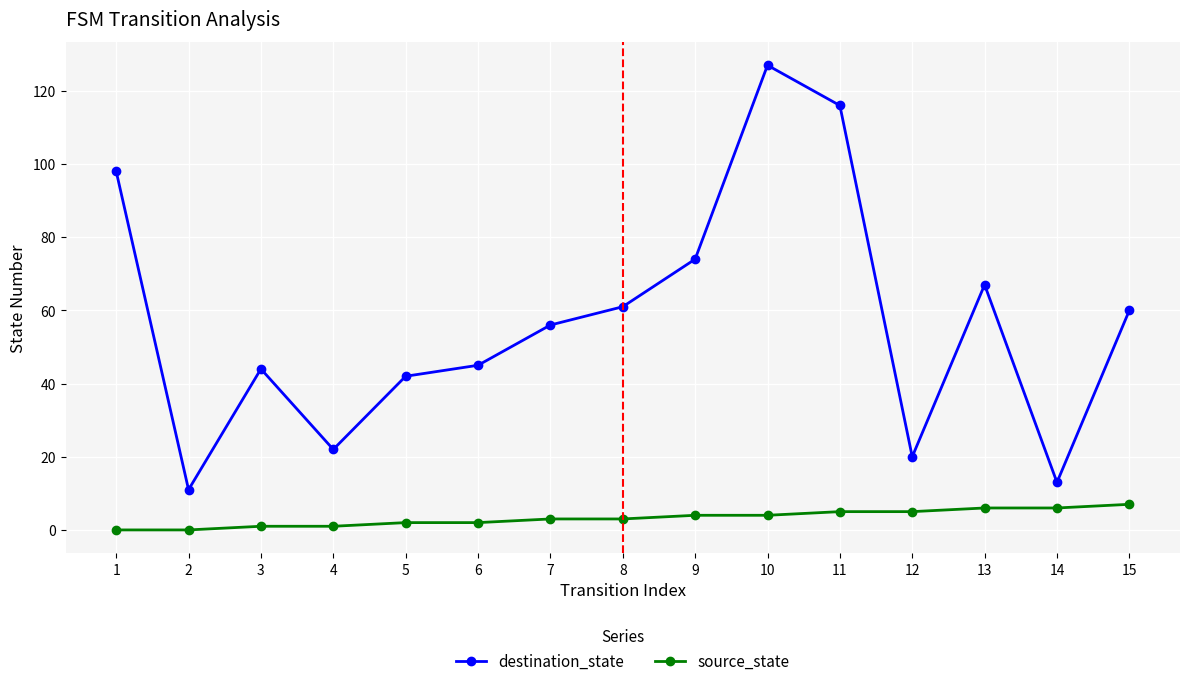

True or false: destination_state has a value of 14 at 4.

False